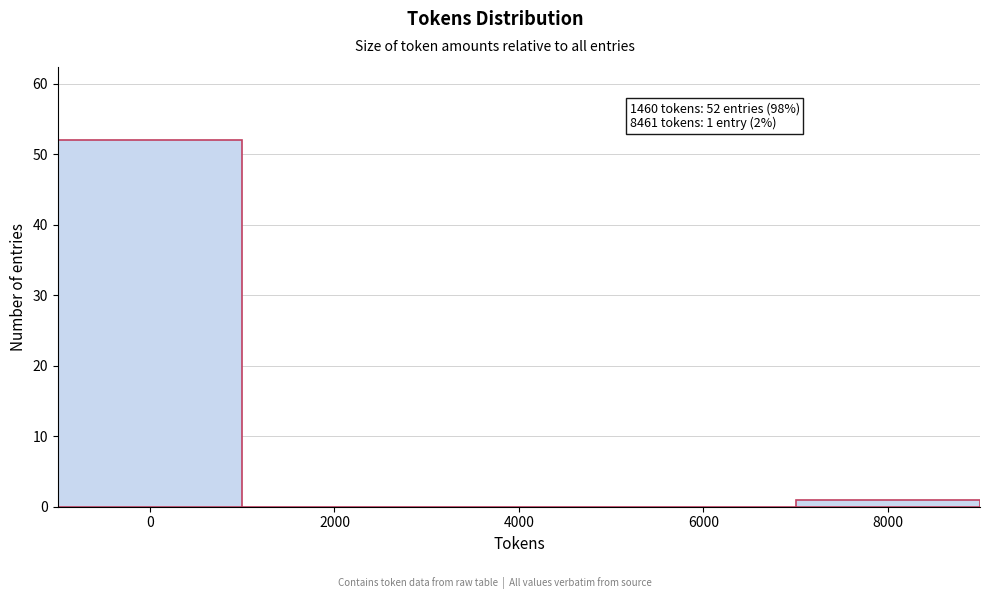

Reading left to right, list all the values displayed in this chart.

0=52	2000=0	4000=0	6000=0	8000=1